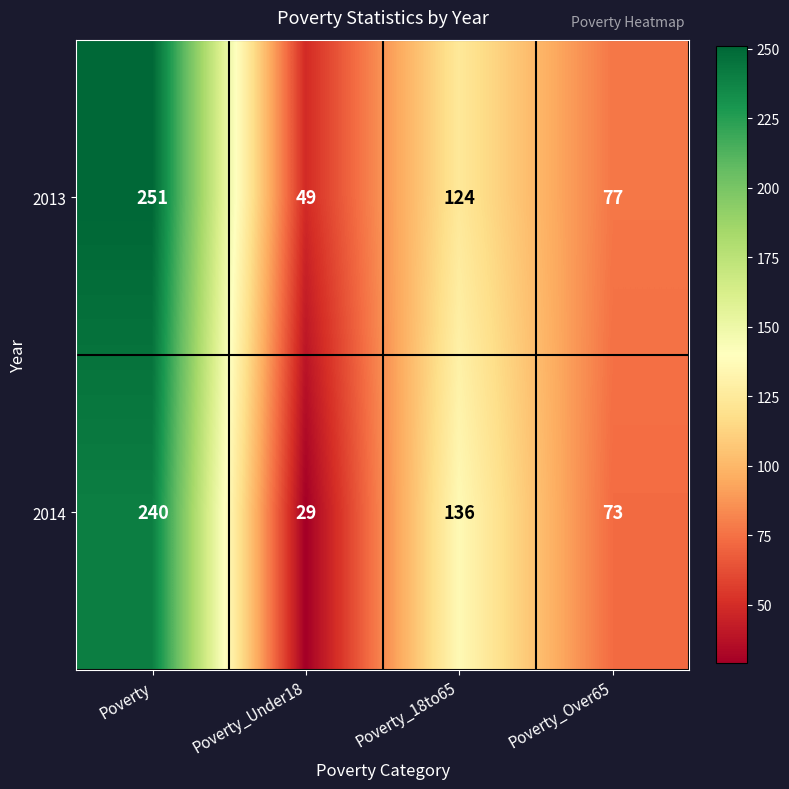

Reading left to right, list all the values displayed in this chart.

2013: 251	49	124	77
2014: 240	29	136	73